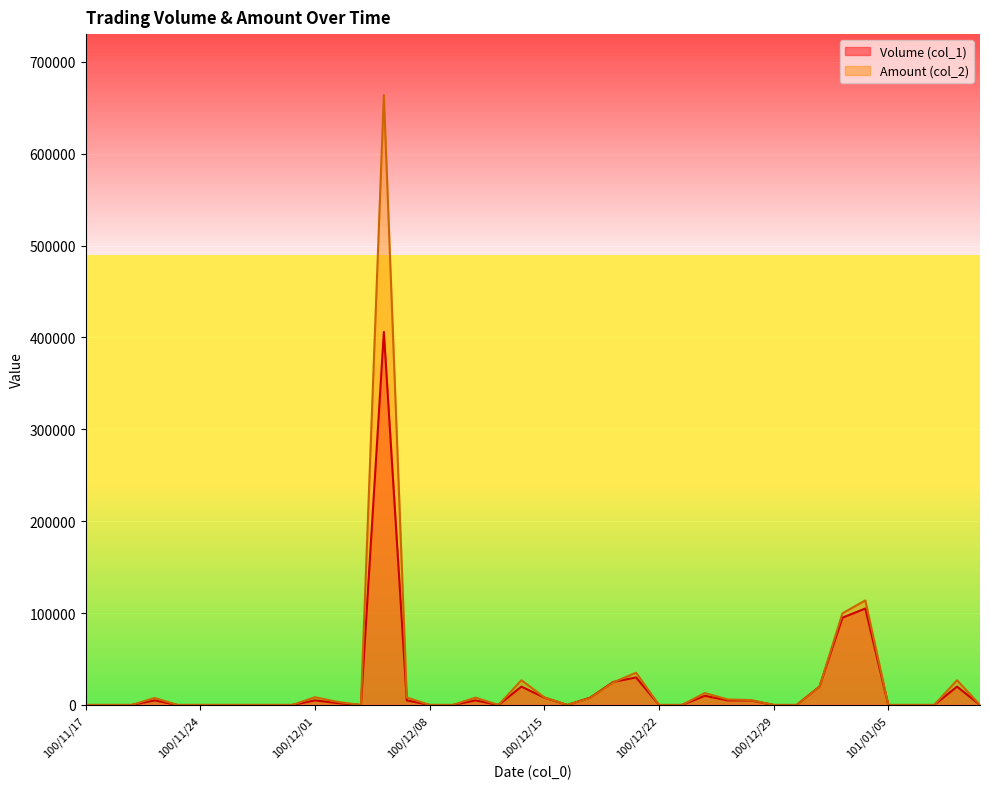

How many intersections are there between Amount (col_2) and Volume (col_1)?

2